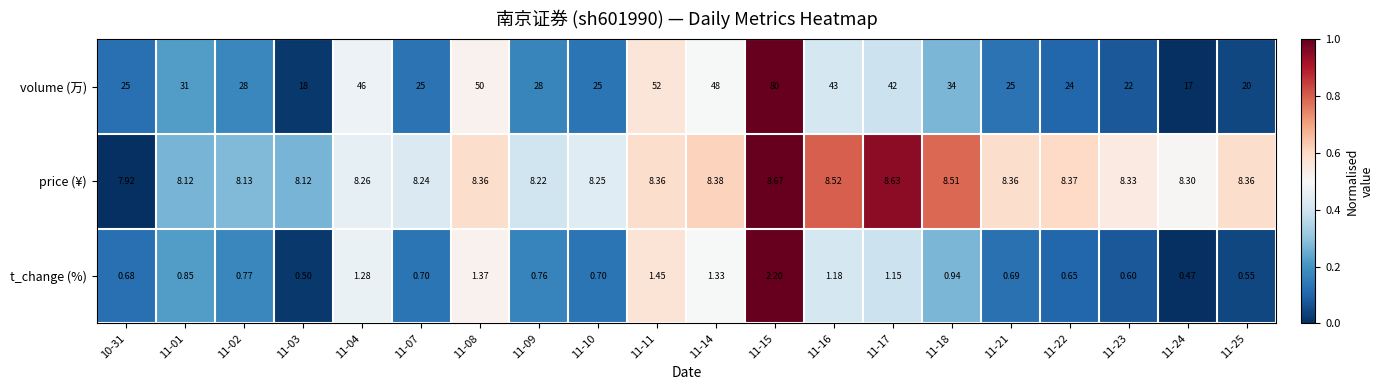

Which series changed the most between 11-04 and 11-14?

volume (万)